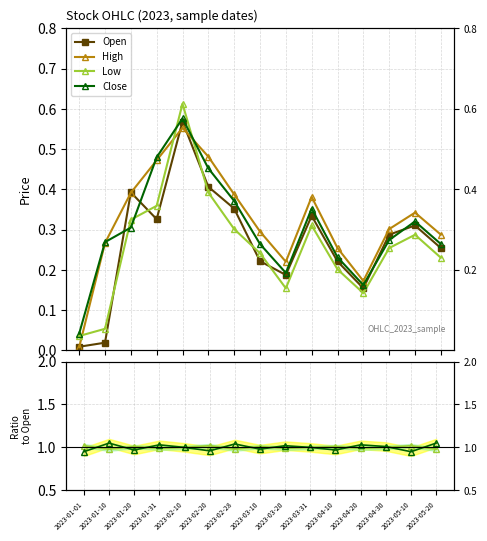

The Open series shows 0.6 at 2023-01-31. True or false?

False